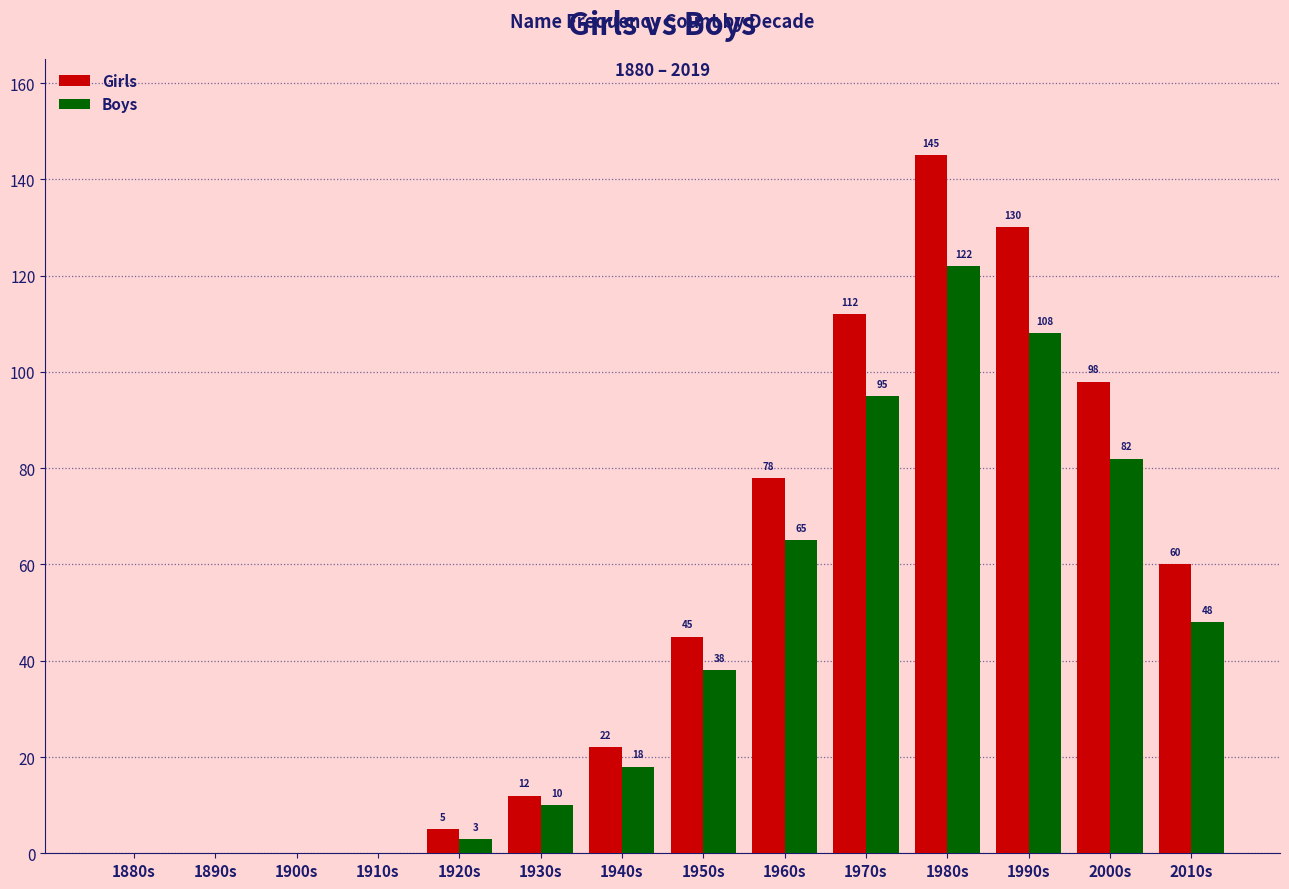

Are the bars horizontal?

No